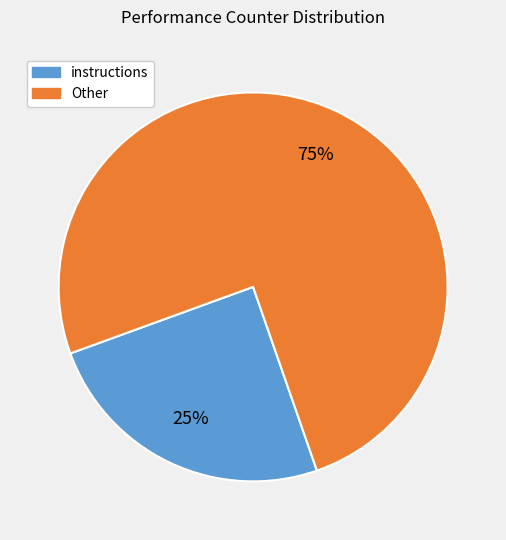

Is there a majority slice in this chart?

Yes